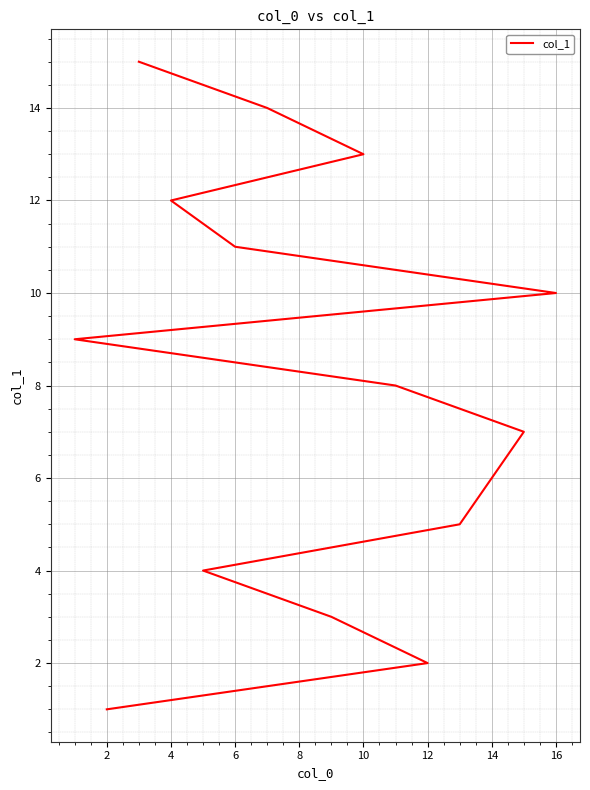

What is the difference between the maximum and minimum values?

14